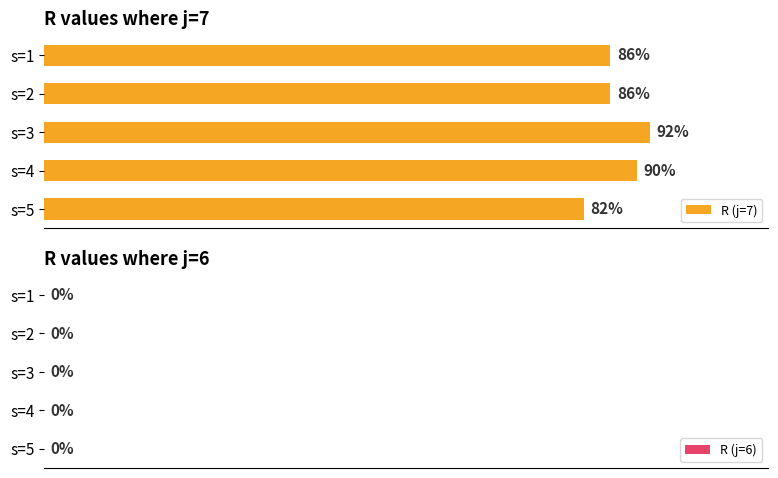

Between s=2 and s=4, which is larger?

s=4